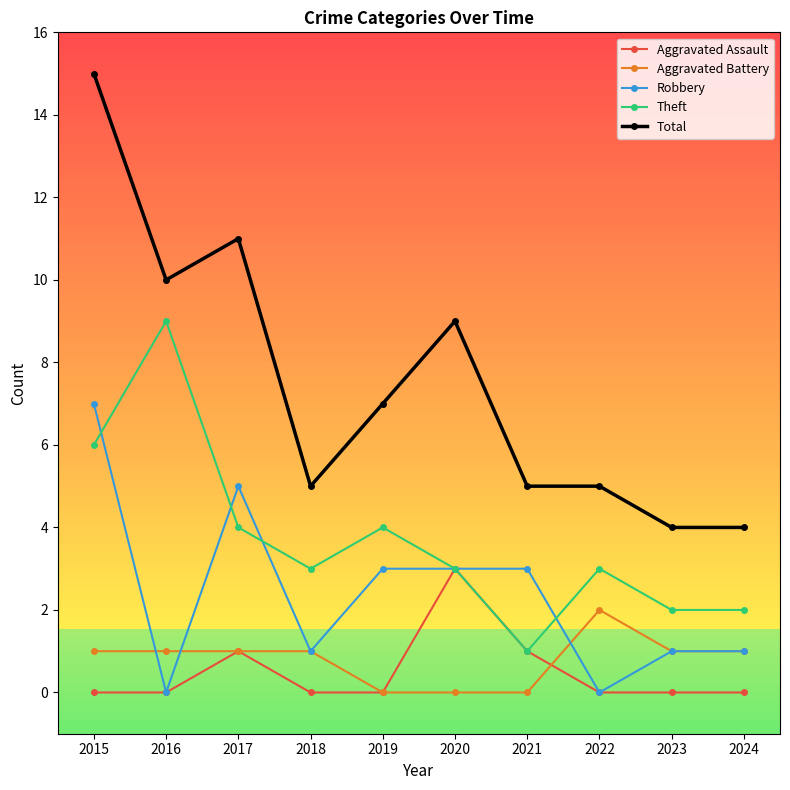

Read the Robbery value at 2019.

3